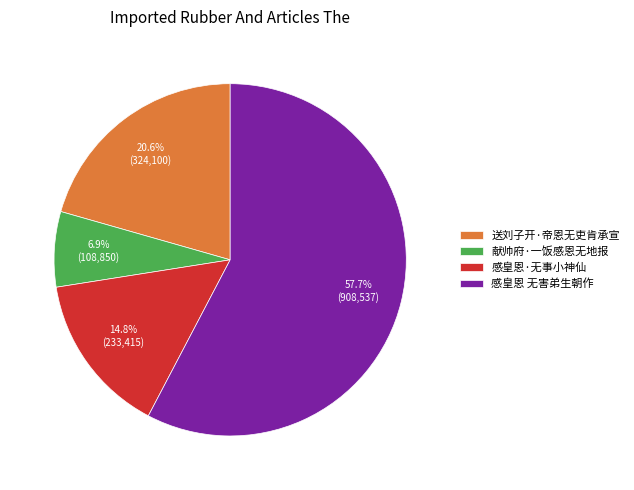

Which slice is the largest?

感皇恩 无害弟生朝作